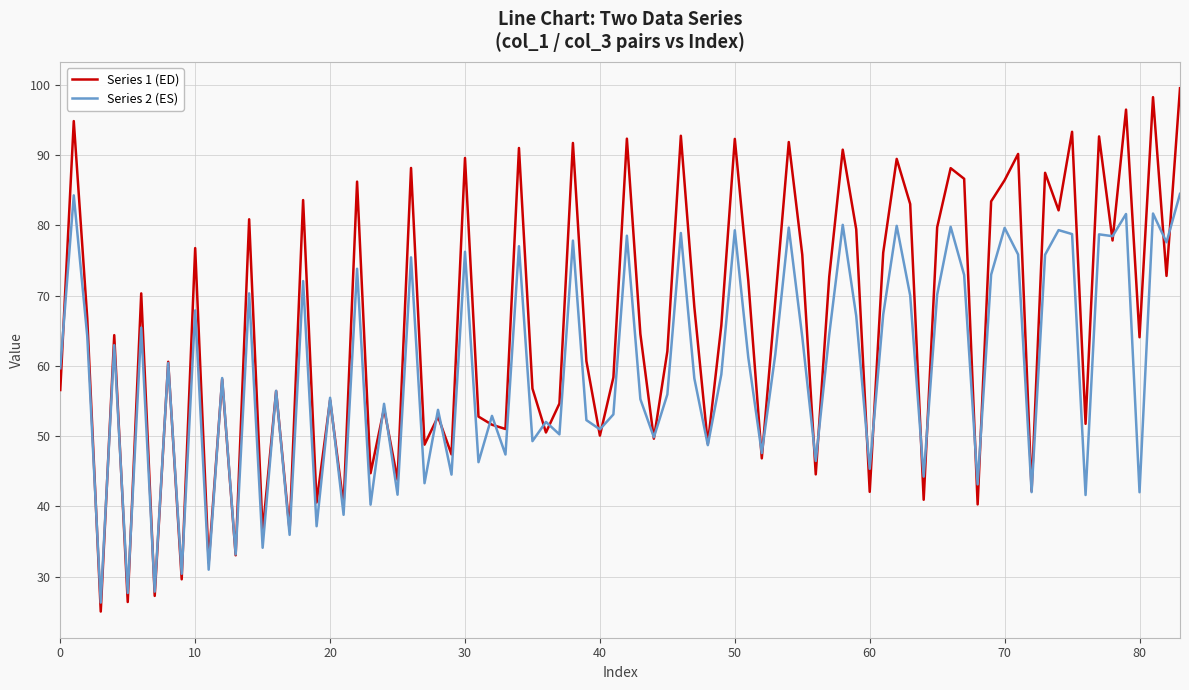

List the series in order of their overall mean, highest first.

Series 1 (ED), Series 2 (ES)